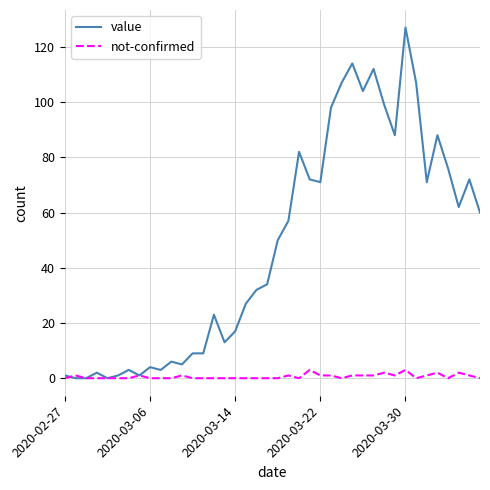

Which series has the largest range (max minus min)?

value